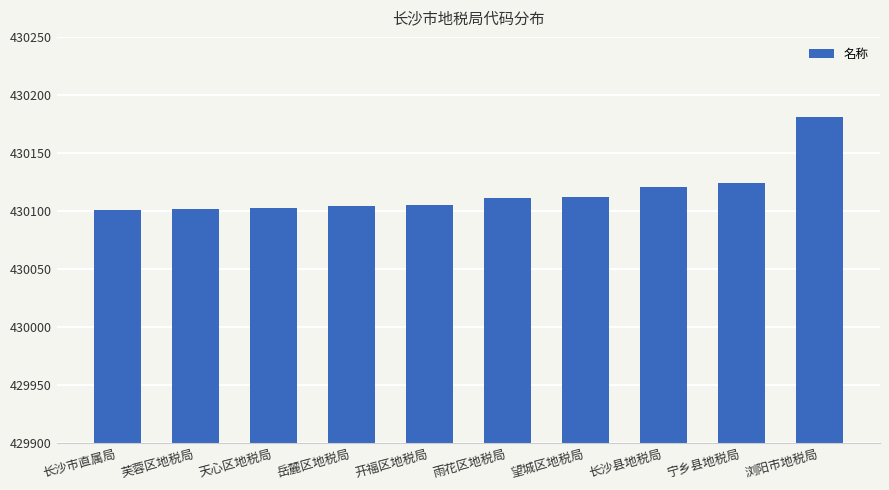

True or false: the data shows 180998 at 岳麓区地税局.

False